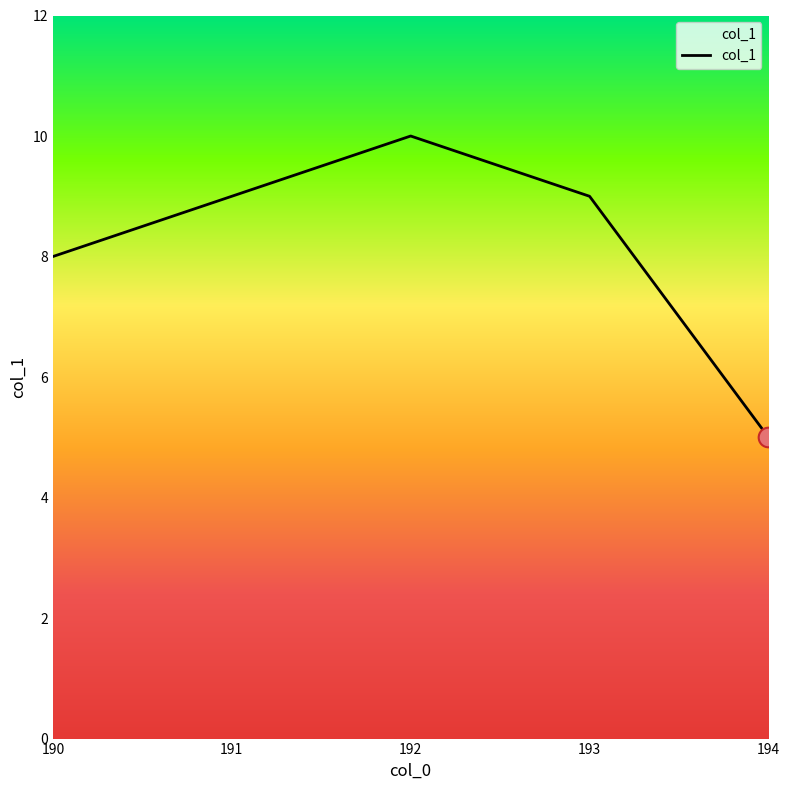

Which has a higher value, 190 or 194?

190